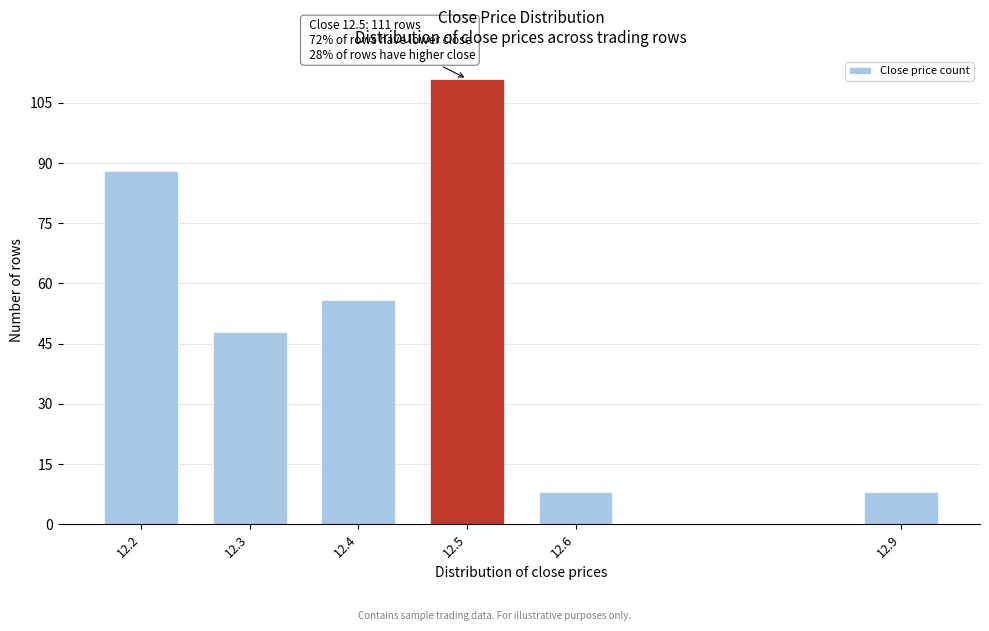

Reading right to left, extract all data points from this chart.

12.9=8	12.6=8	12.5=111	12.4=56	12.3=48	12.2=88